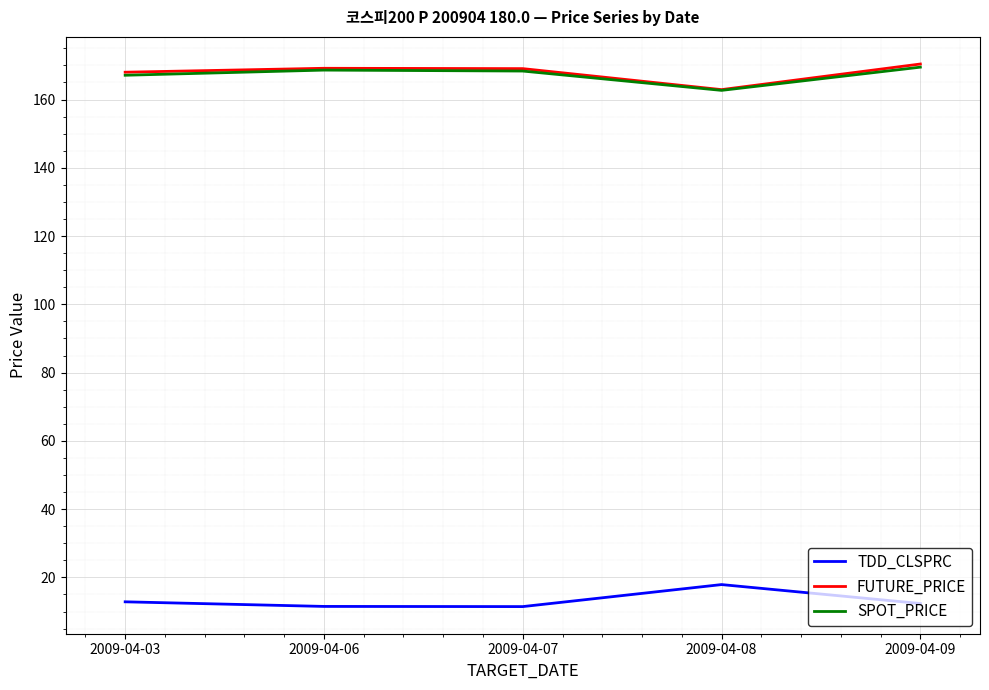

True or false: FUTURE_PRICE has a value of 95.4 at 2009-04-08.

False